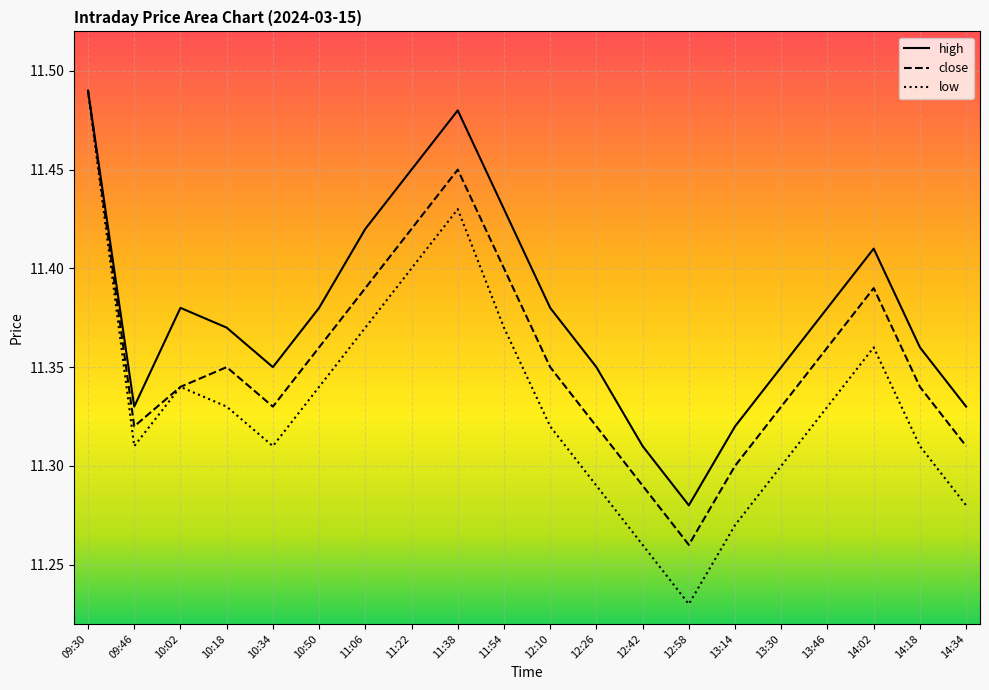

What position from the right is 10:02?

18